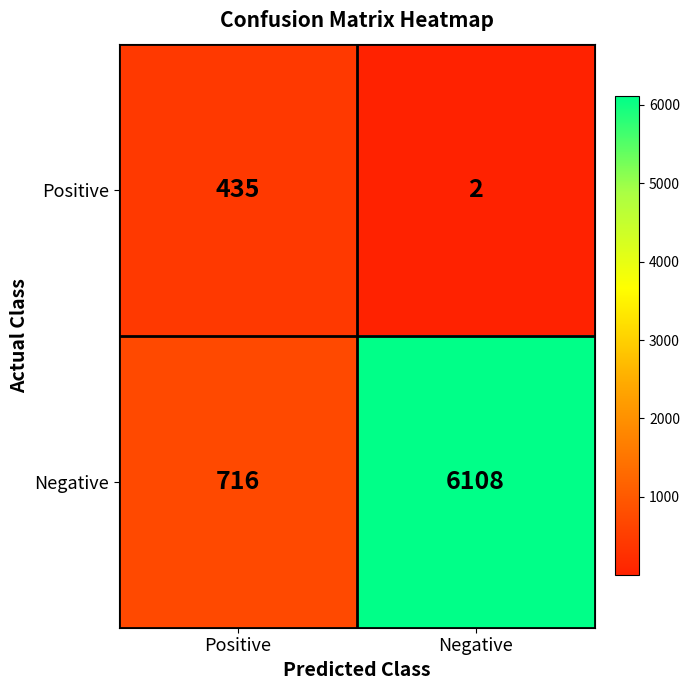

Where is Negative nearest to the value 3412?

Positive